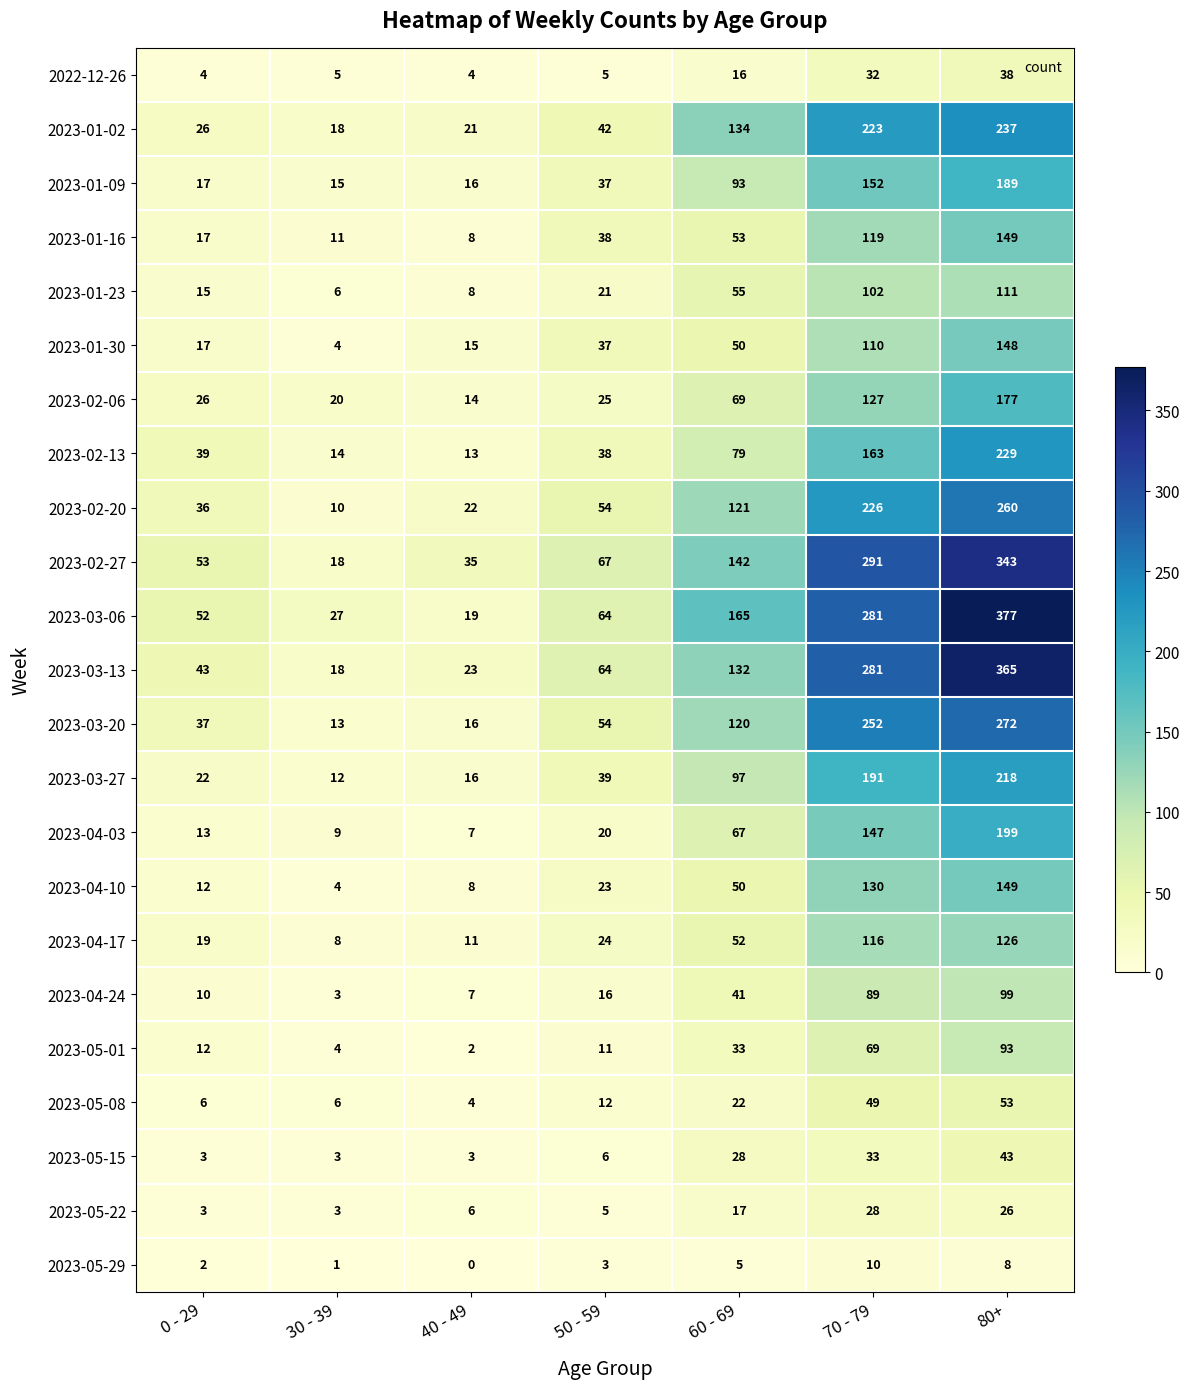

At which category is the sum across all series the highest?

80+